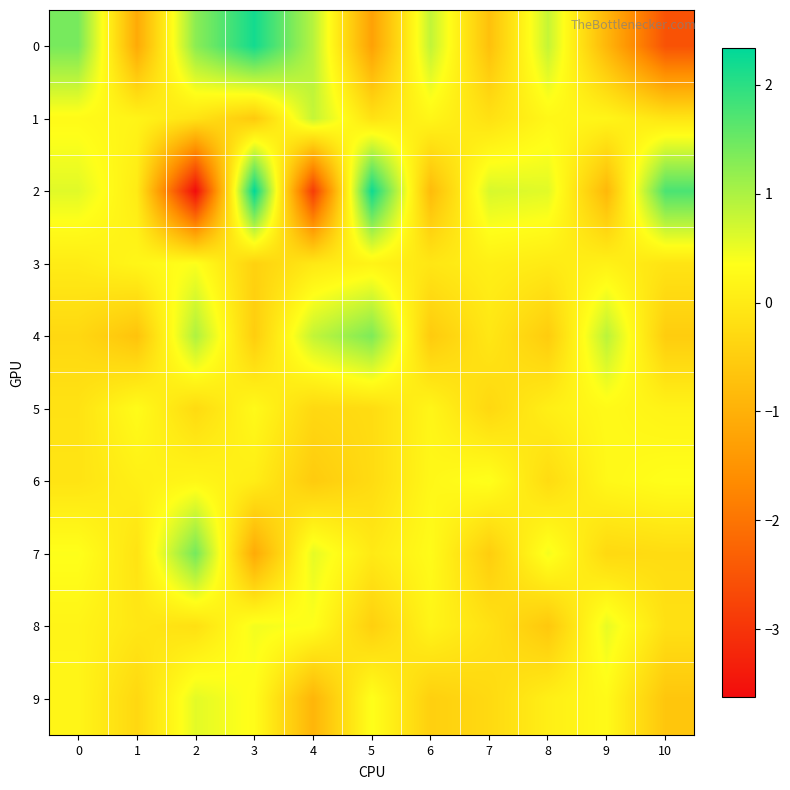

What is the difference between the highest and lowest values at 5?

3.5